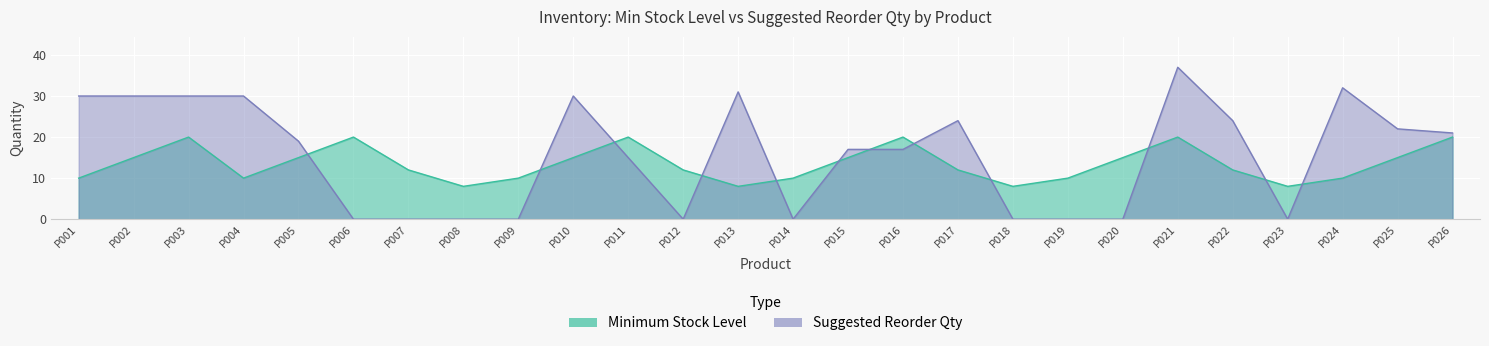

How many lines are shown in the chart?

2